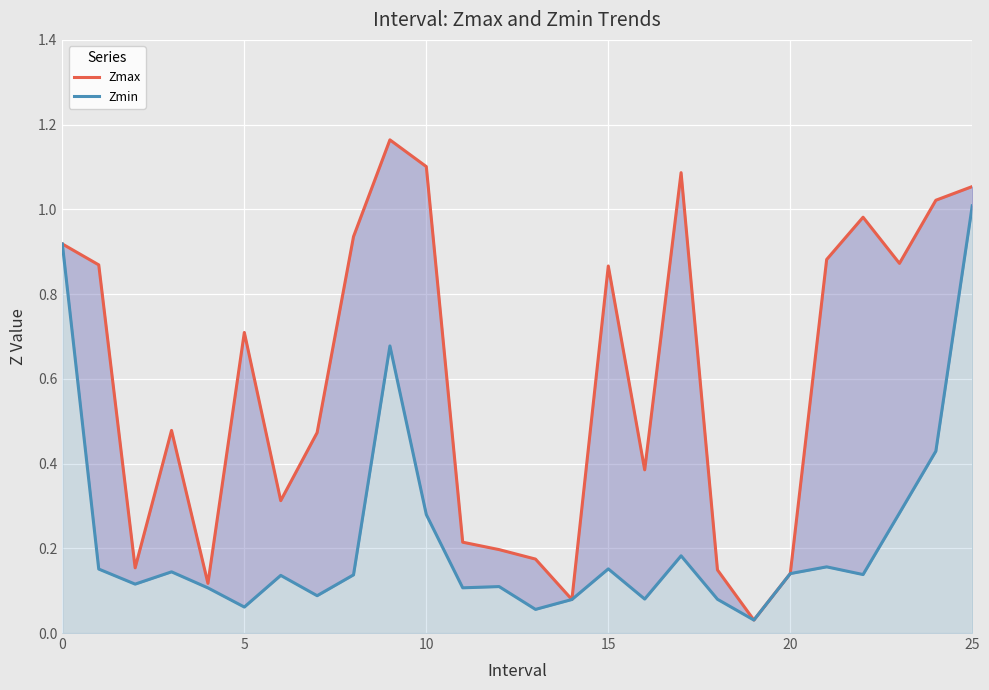

True or false: Zmax has a value of 1.4 at 15.

False